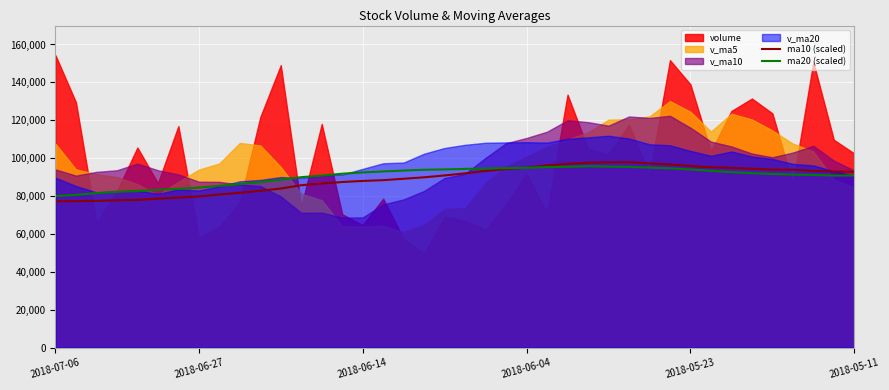

At 35, list the series in order from largest to smallest.

ma10 (scaled), ma20 (scaled)